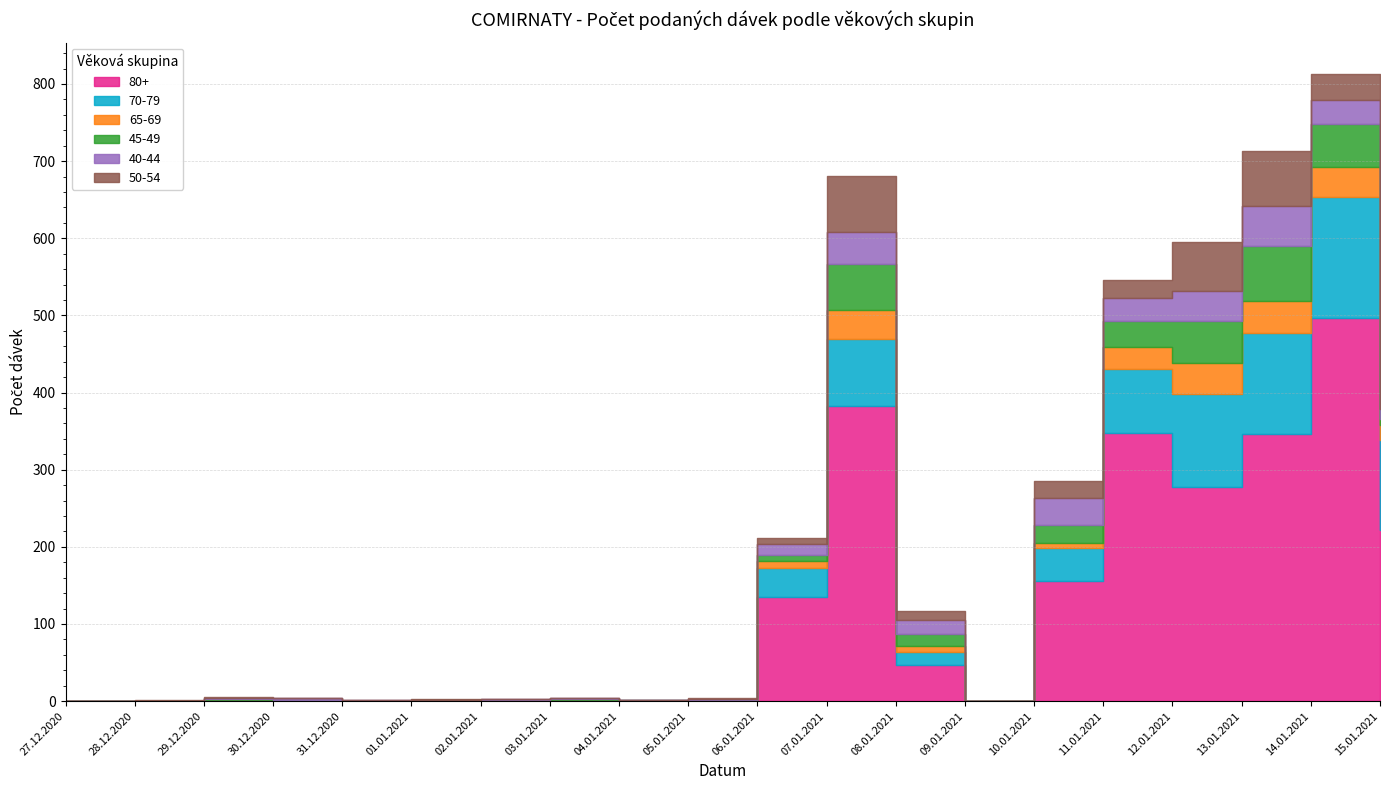

How many series are shown in this chart?

6